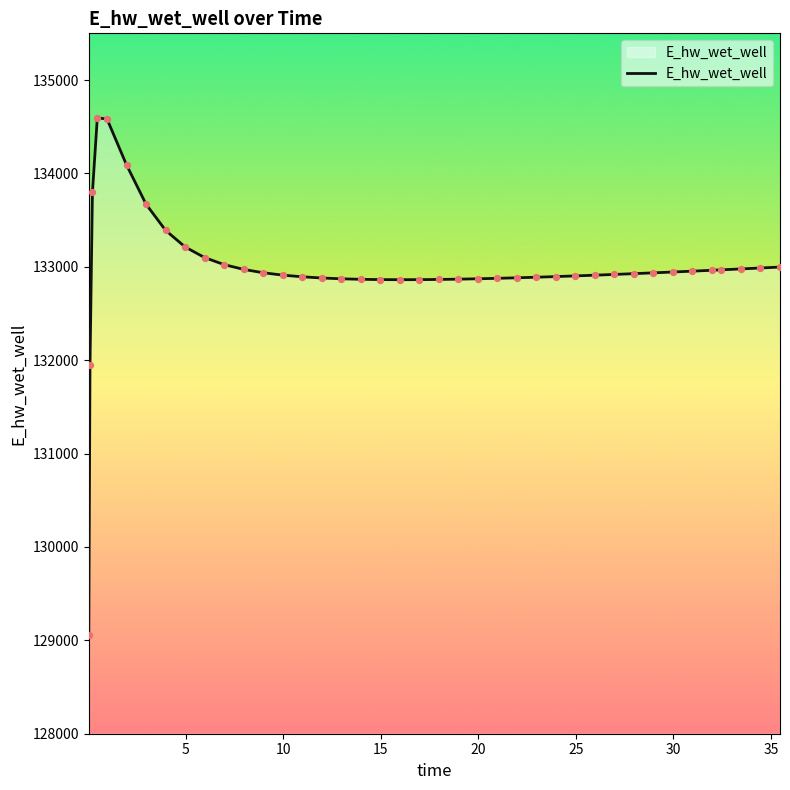

What is the difference between the maximum and minimum values?

5536.9